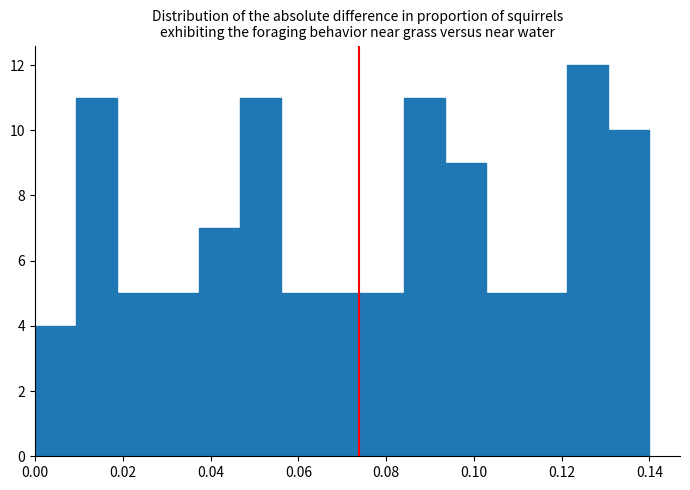

What is the height of the bar covering 0.112 to 0.122 on the x-axis? Neither the bar edges nor the heights are printed on the chart, so give them approximately, as read against the axes.

5